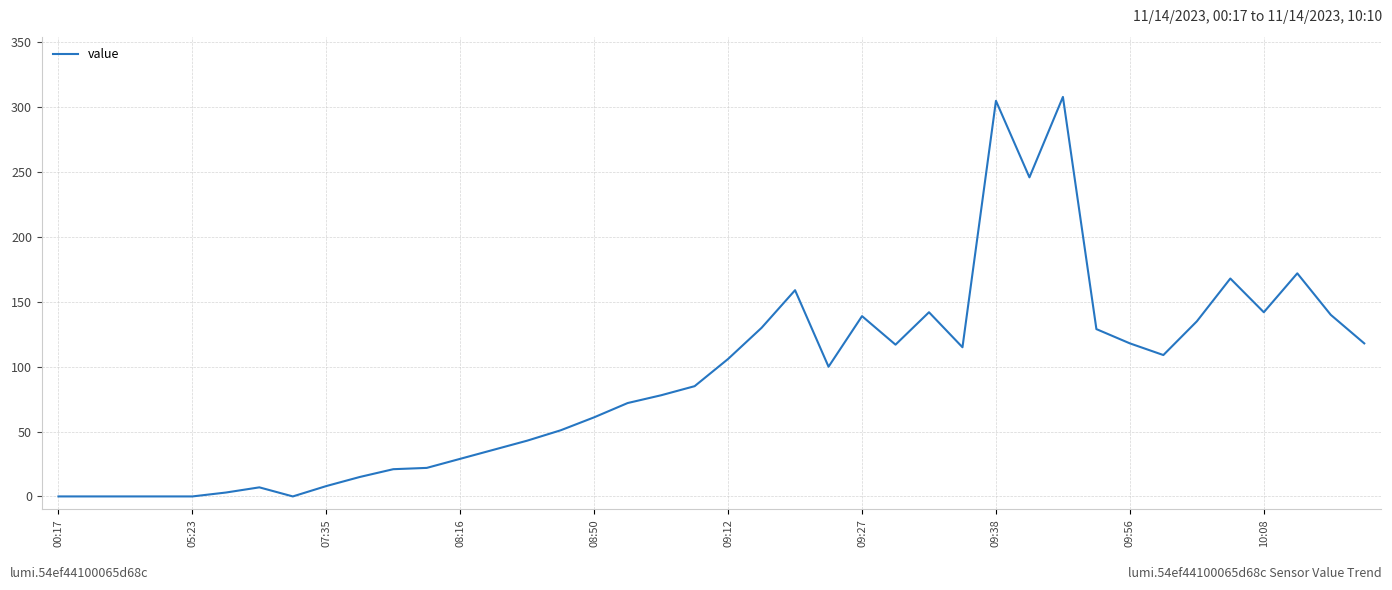

What is the greatest value displayed?

308